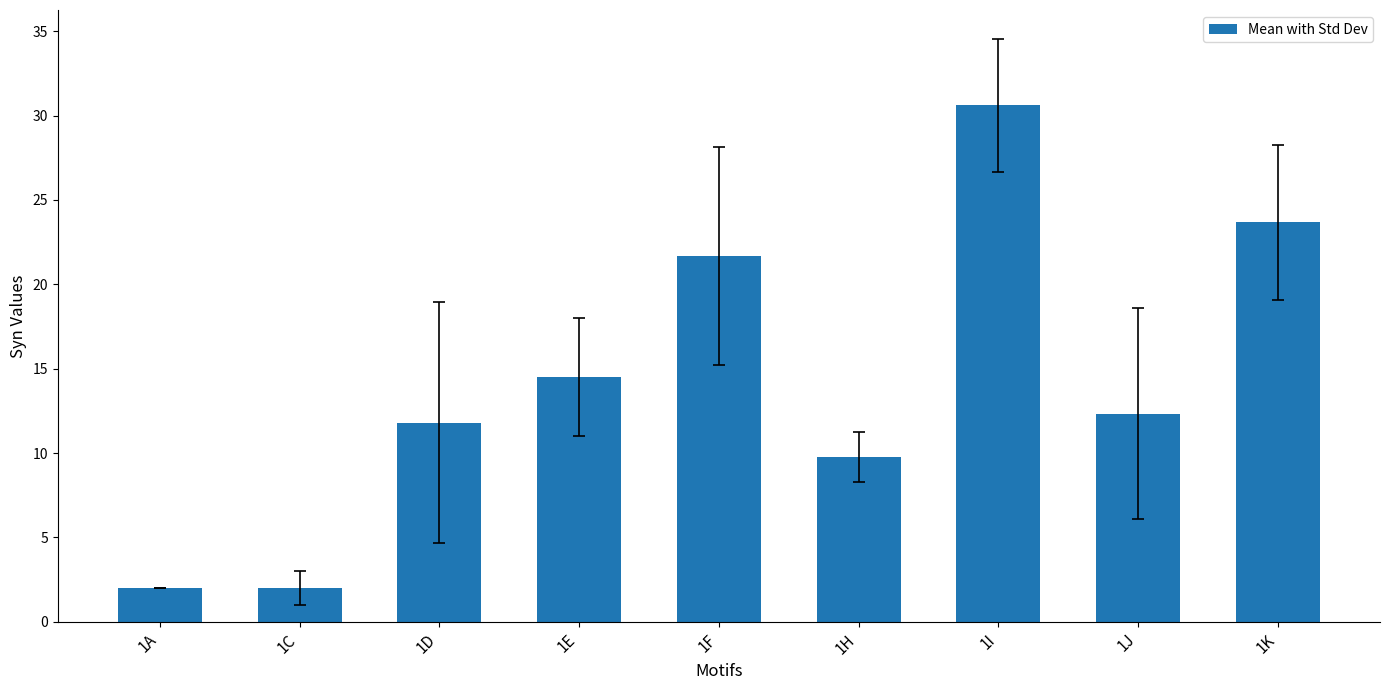

Reading right to left, extract all data points from this chart.

23.7	12.3	30.6	9.8	21.7	14.5	11.8	2.0	2.0